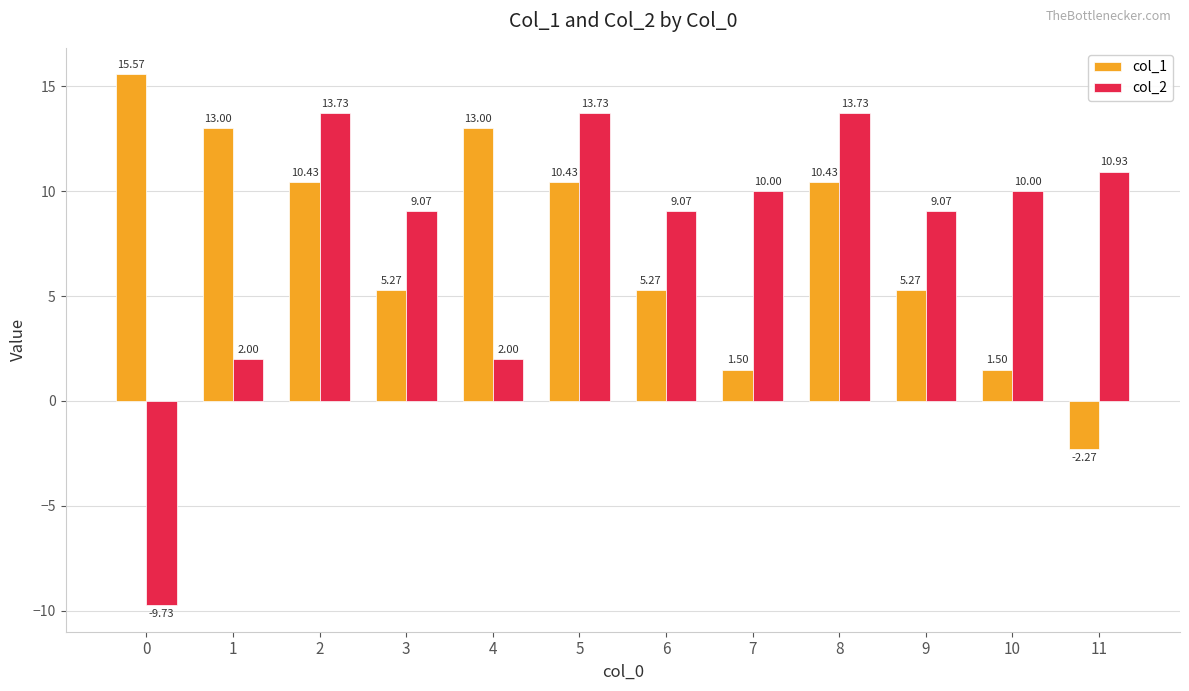

What is the maximum value for col_2?

13.7